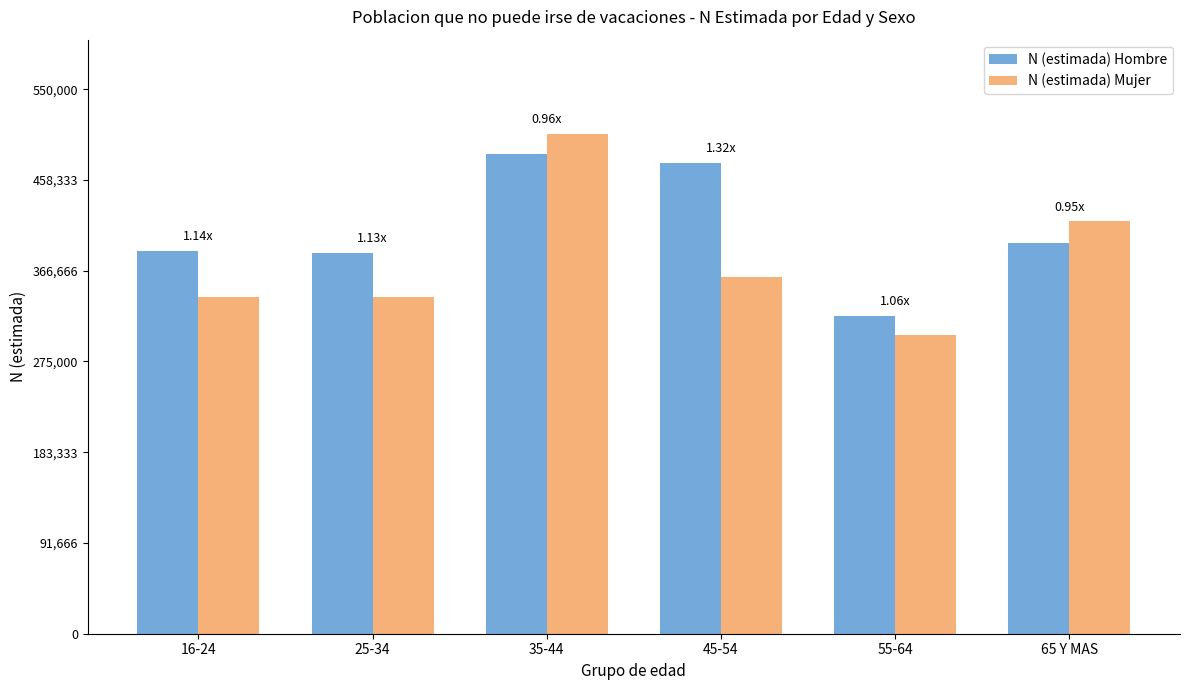

Count the number of data series in this chart.

2